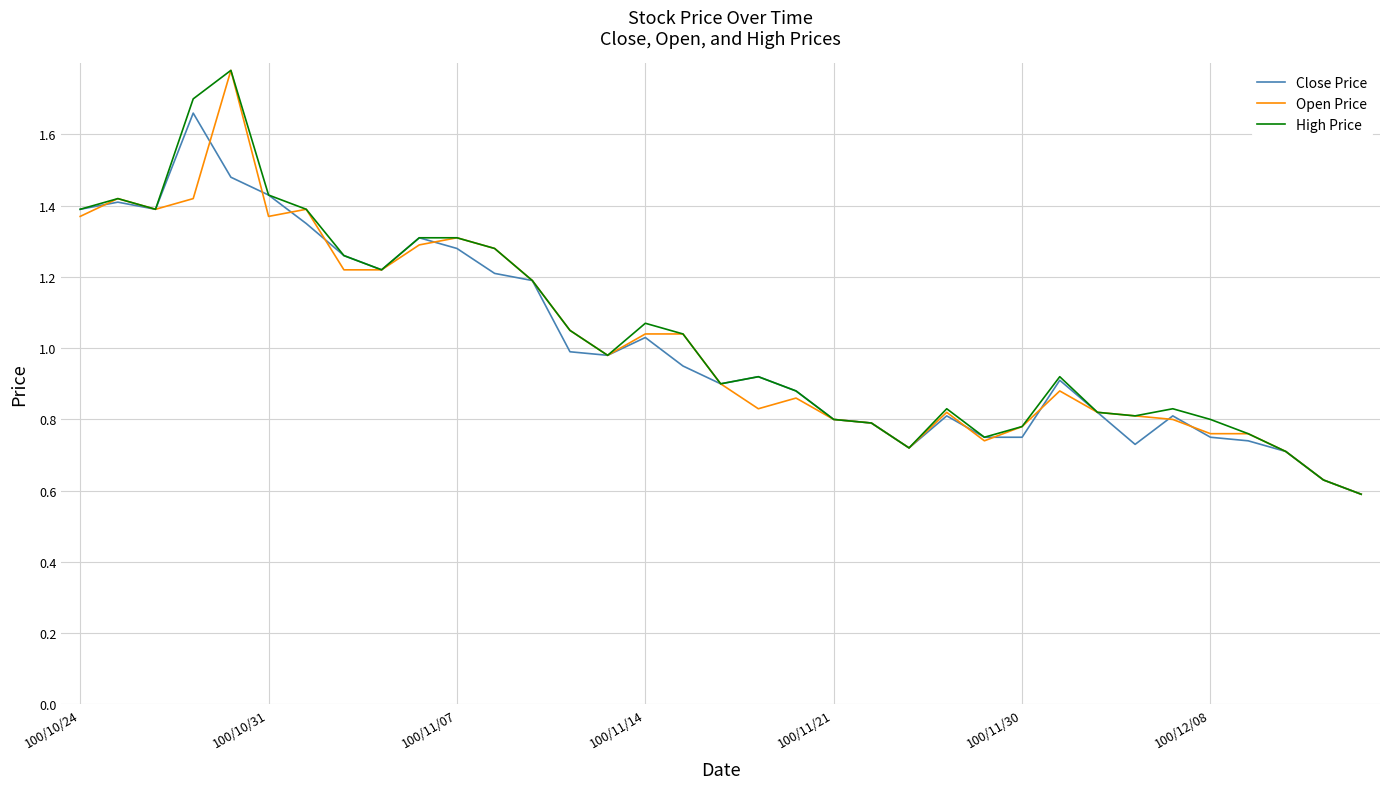

Is this an area chart (filled region under the line)?

No